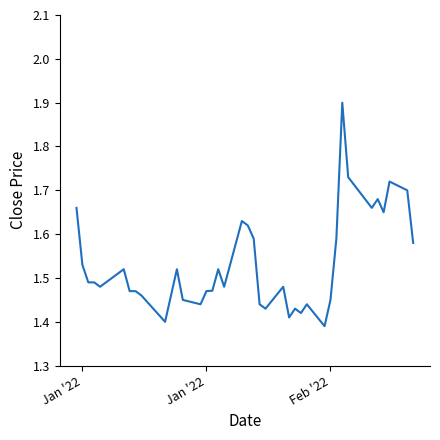

What is the greatest value displayed?

1.9